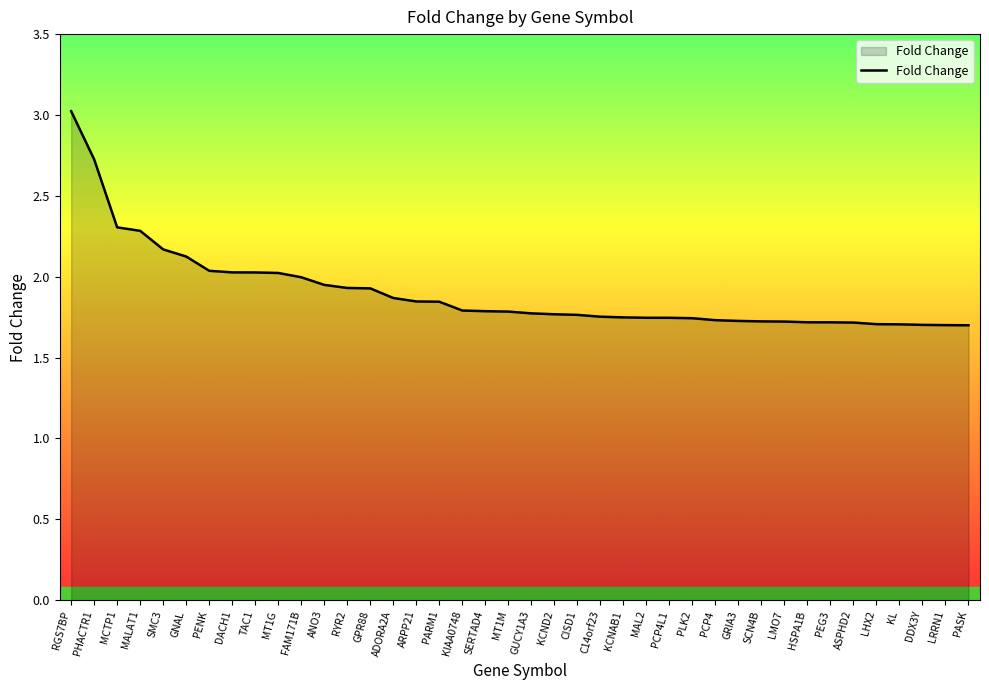

True or false: the data shows 1.9 at ANO3.

True